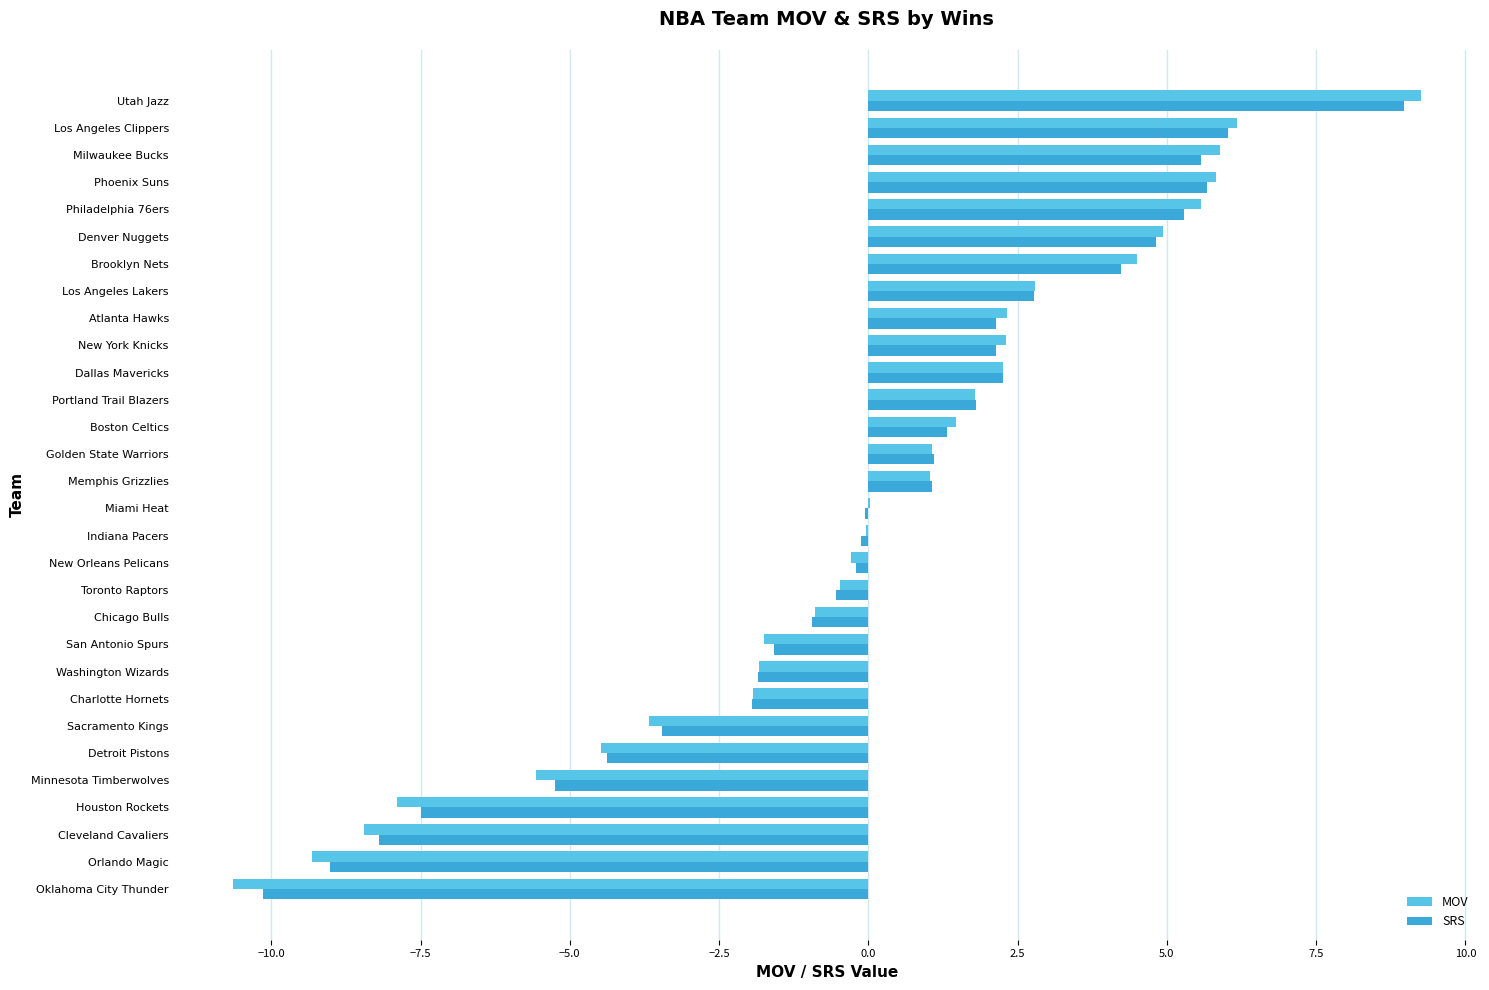

Is the value of SRS at Milwaukee Bucks greater than the value of MOV at Brooklyn Nets?

Yes